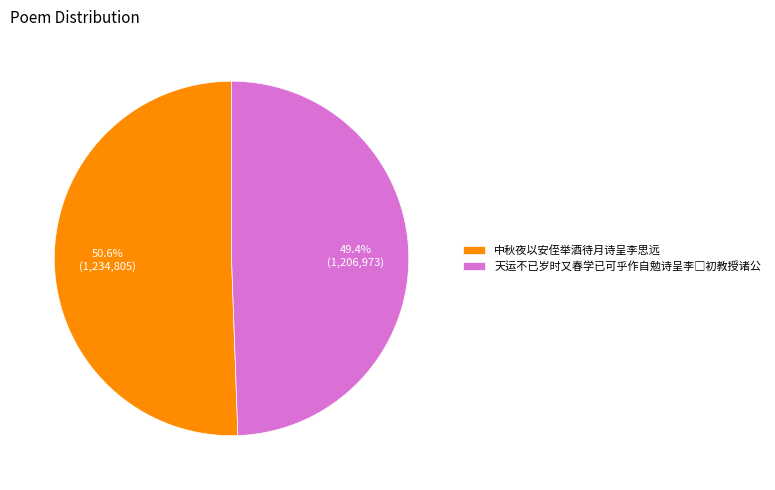

Which category has the biggest portion of the pie?

中秋夜以安侄举酒待月诗呈李思远